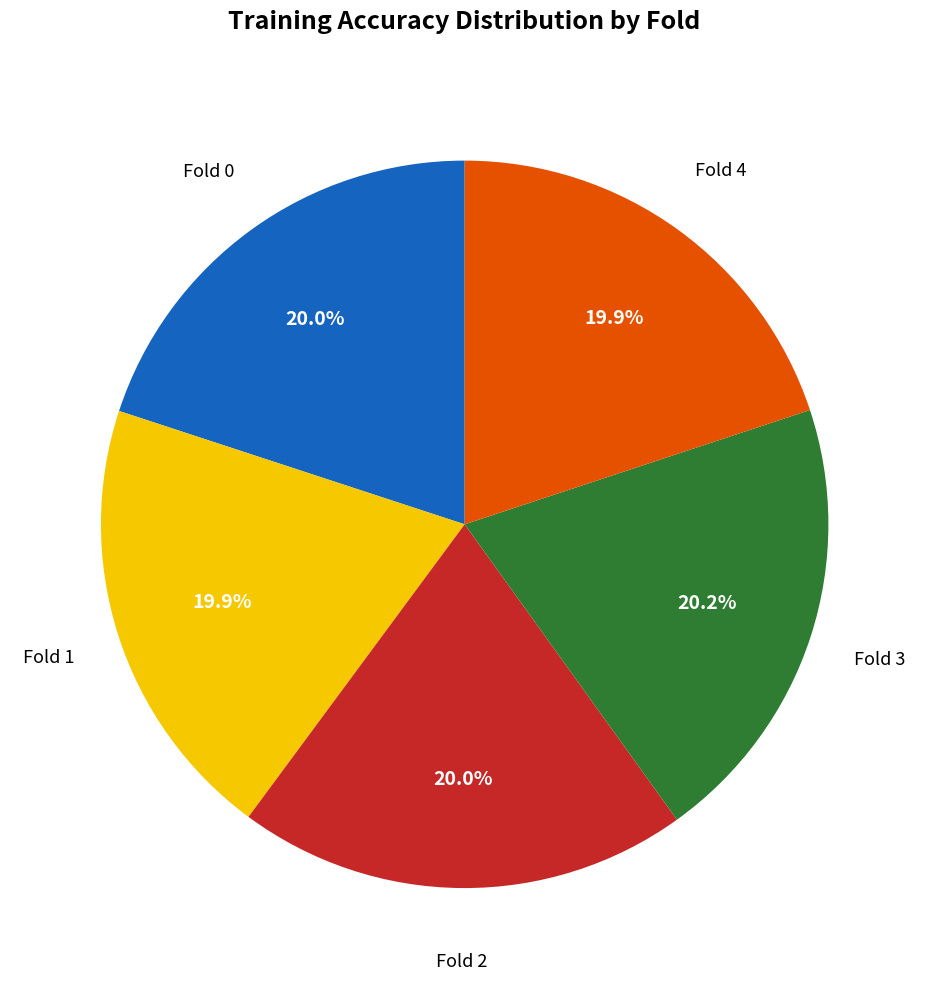

Is there any slice that represents more than half of the pie?

No